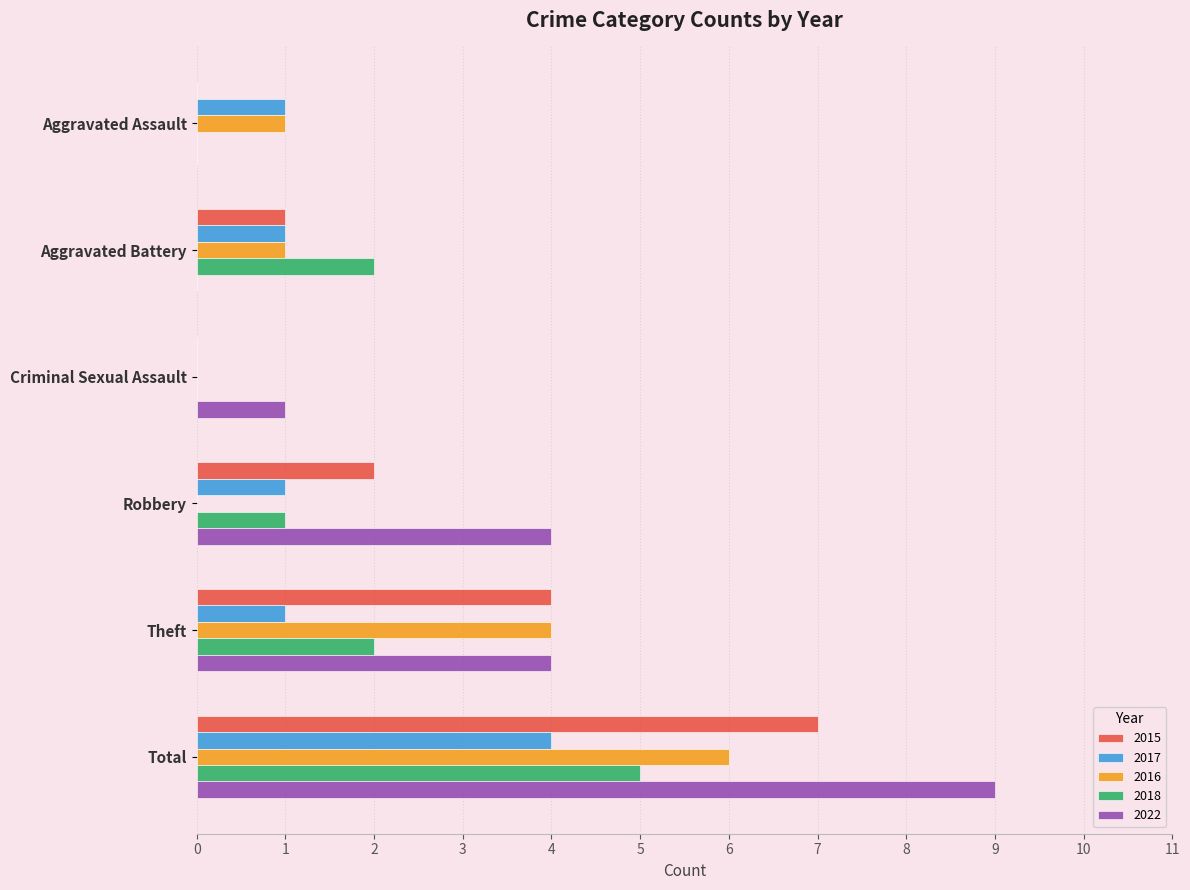

What is the total value across all series at Aggravated Assault?

2